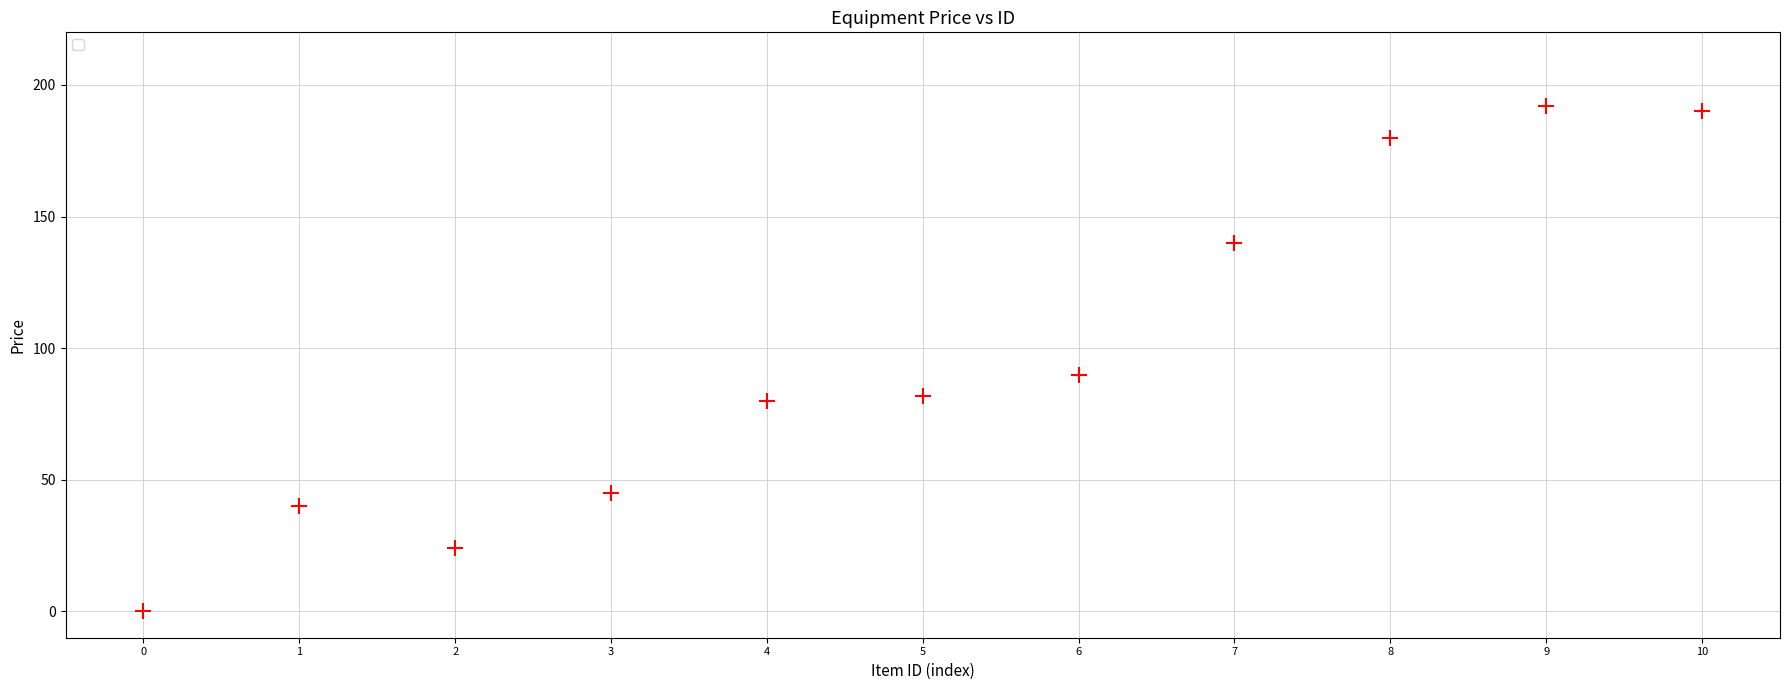

What is the average Y value?

97